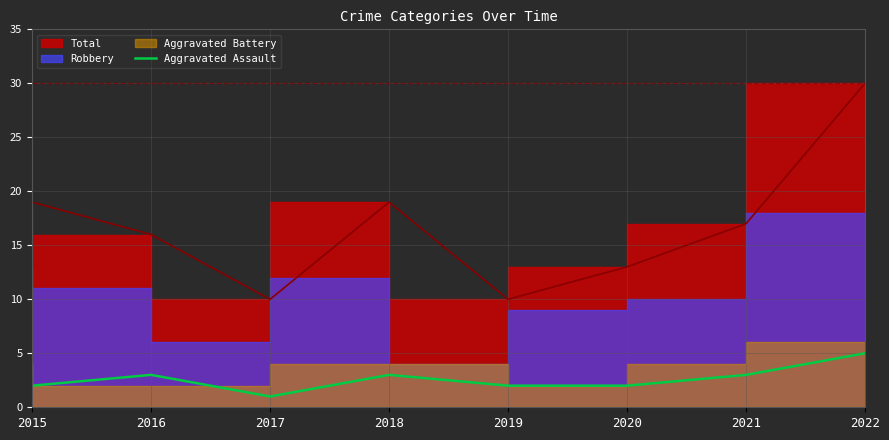

Is it true that Aggravated Assault equals 2 at 2015?

True